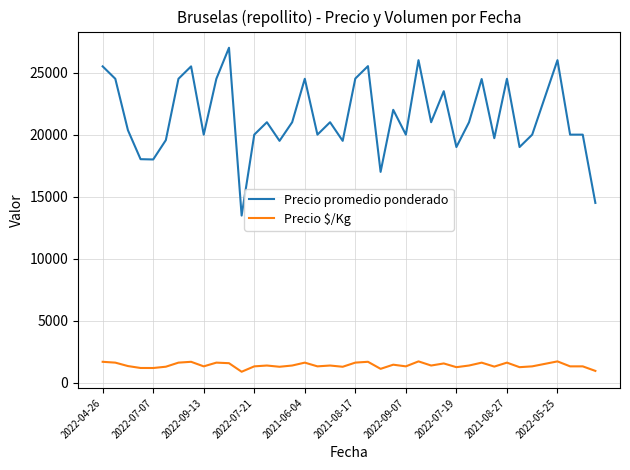

True or false: Precio $/Kg and Precio promedio ponderado intersect in this chart.

False